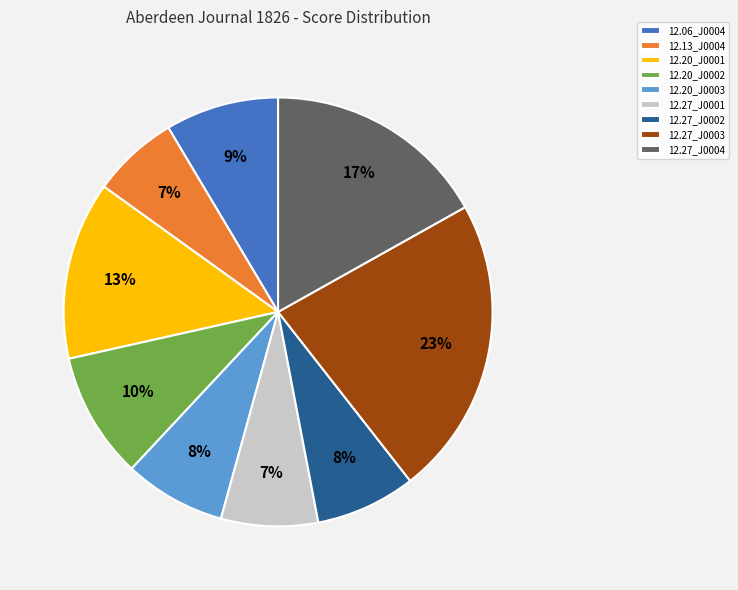

Is there a majority slice in this chart?

No